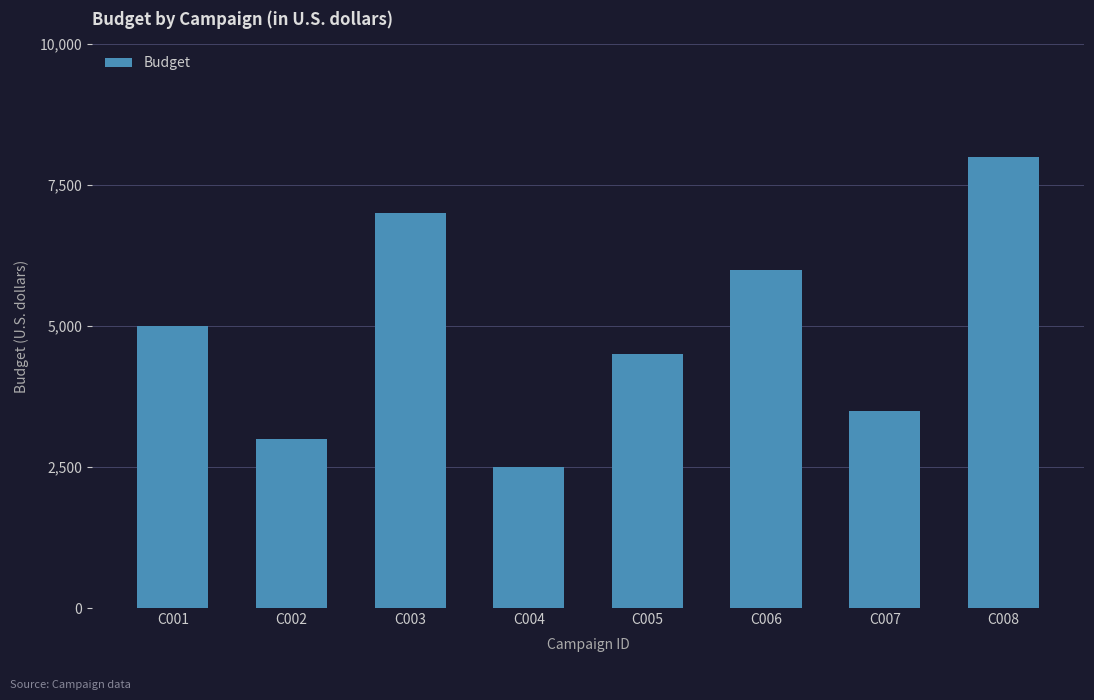

What is the value of the 3rd bar from the left?

7000